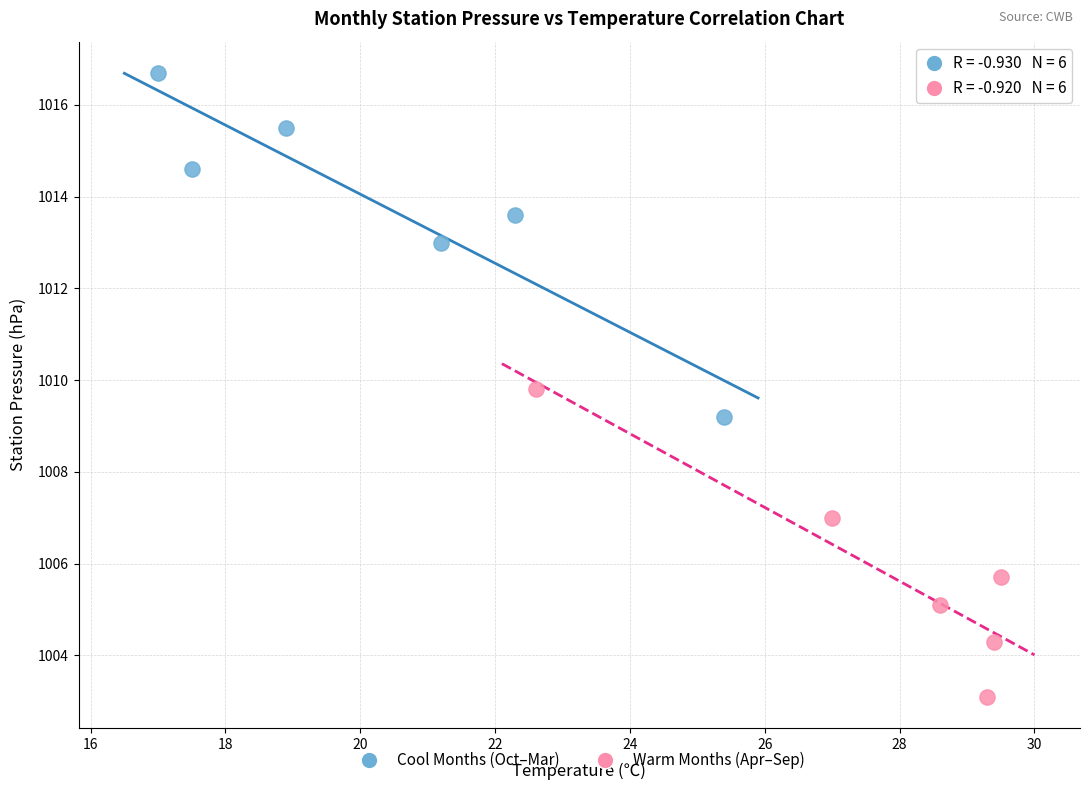

Which series reaches the minimum Y coordinate?

Warm Months (Apr–Sep)